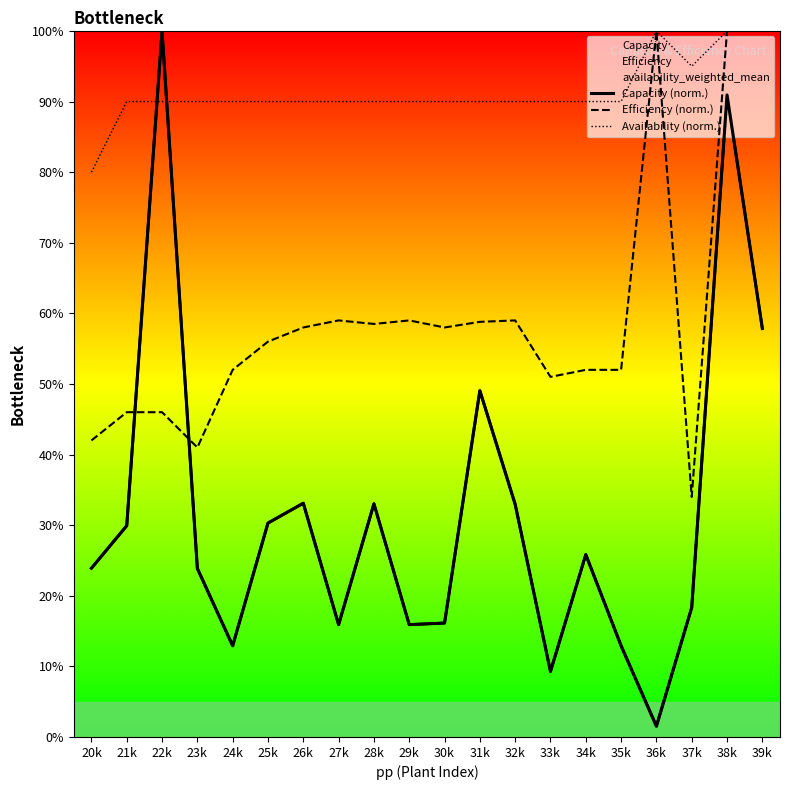

What is the value of the Availability (norm.) point at the 9th from the left?

90.0